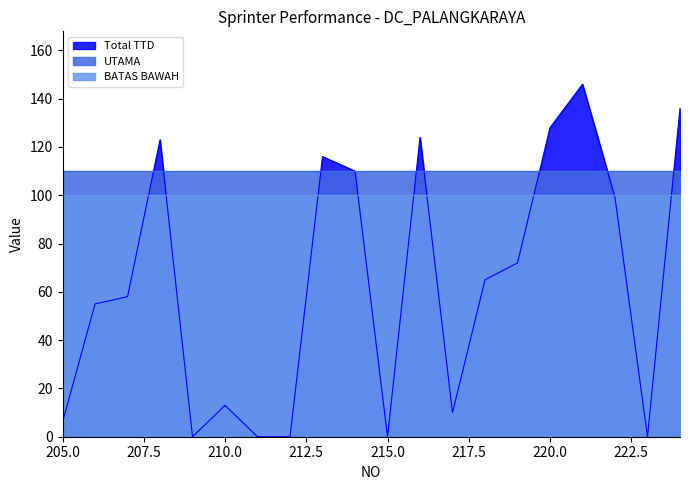

Reading right to left, transcribe all the data shown in this chart.

Total TTD: 224=136	223=0	222=99	221=146	220=128	219=72	218=65	217=10	216=124	215=0	214=110	213=116	212=0	211=0	210=13	209=0	208=123	207=58	206=55	205=6
UTAMA: 224=110	223=110	222=110	221=110	220=110	219=110	218=110	217=110	216=110	215=110	214=110	213=110	212=110	211=110	210=110	209=110	208=110	207=110	206=110	205=110
BATAS BAWAH: 224=100	223=100	222=100	221=100	220=100	219=100	218=100	217=100	216=100	215=100	214=100	213=100	212=100	211=100	210=100	209=100	208=100	207=100	206=100	205=100